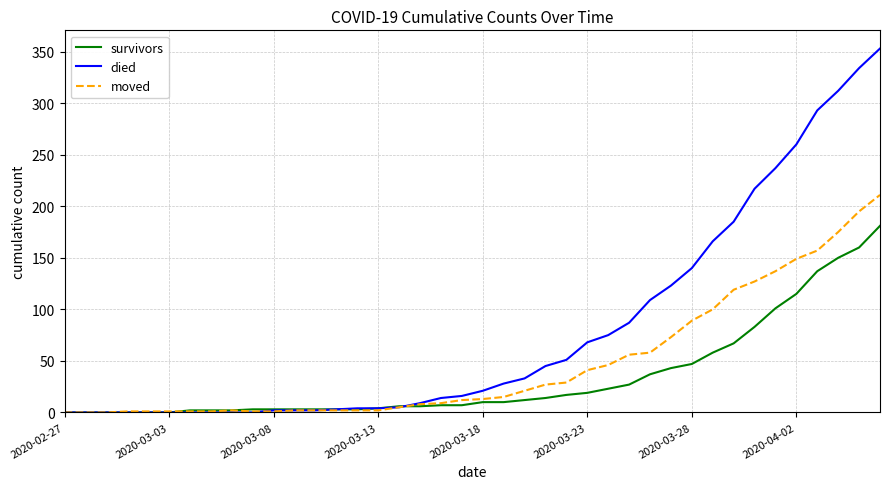

Which series has the largest range (max minus min)?

died